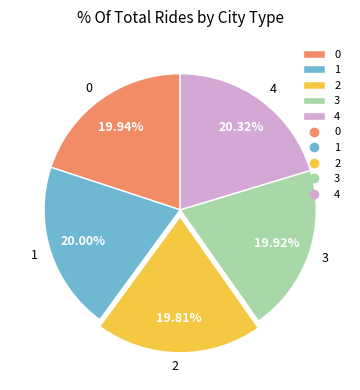

To the nearest percent, what is the average slice percentage?

20%